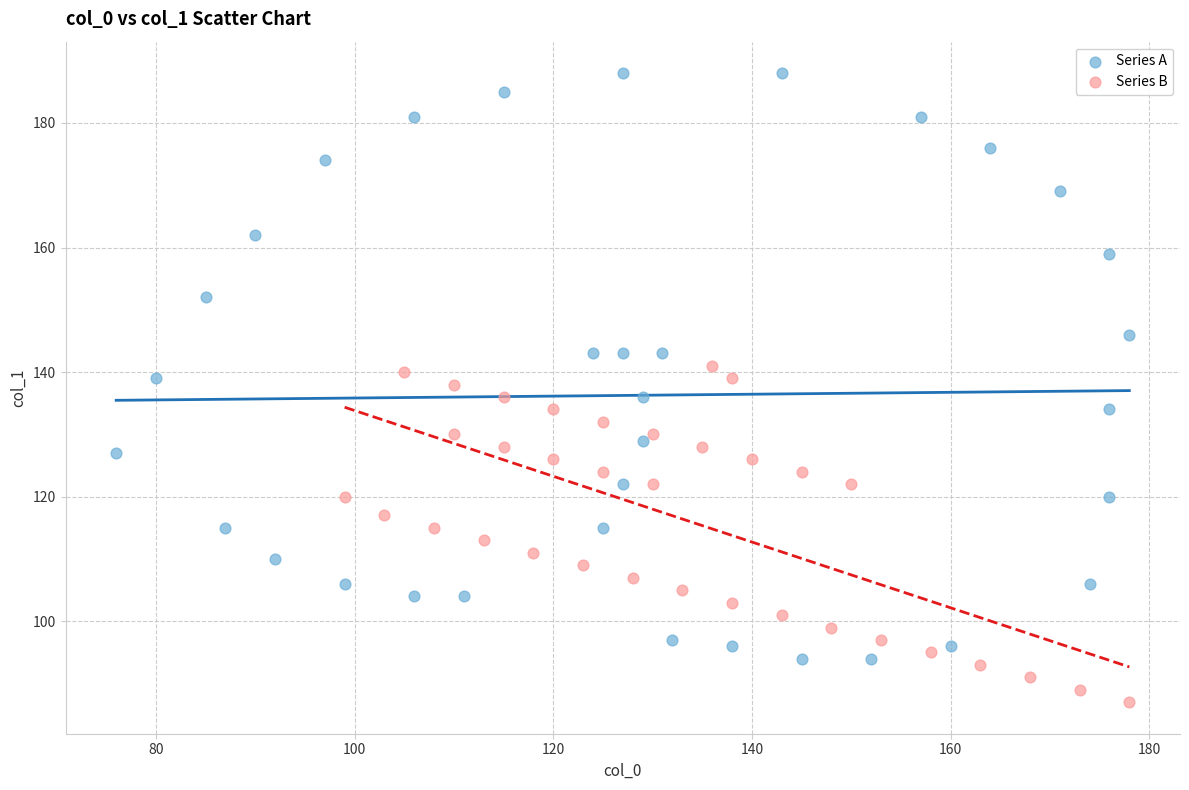

Which series contains the highest Y value?

Series A